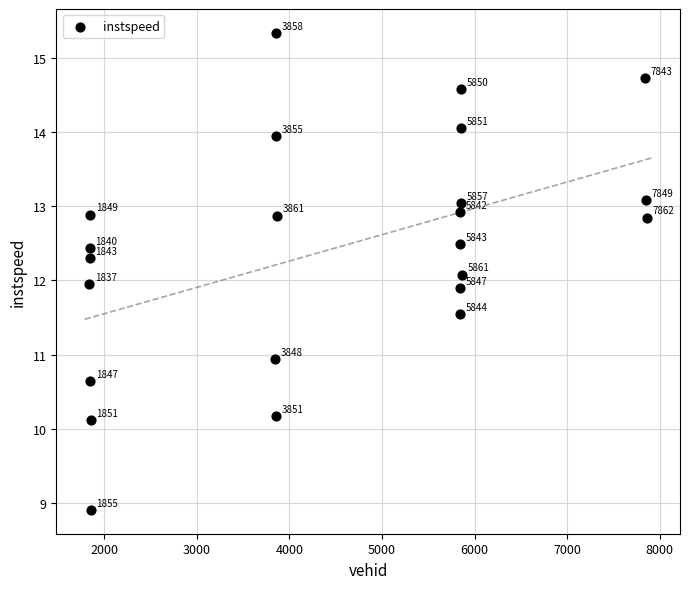

What Y value in the scatter plot is closest to 12?

12.0